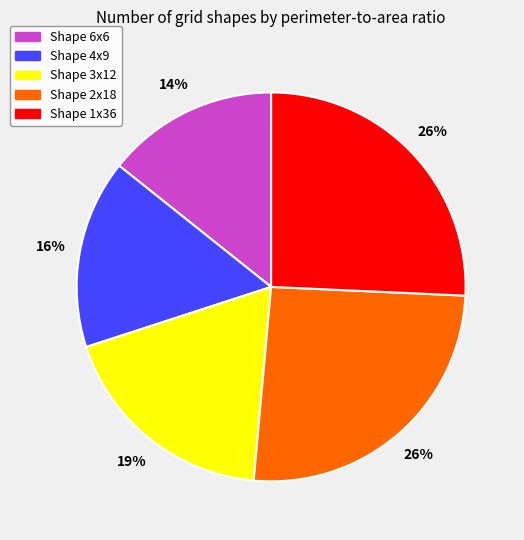

Is there any slice that represents more than half of the pie?

No